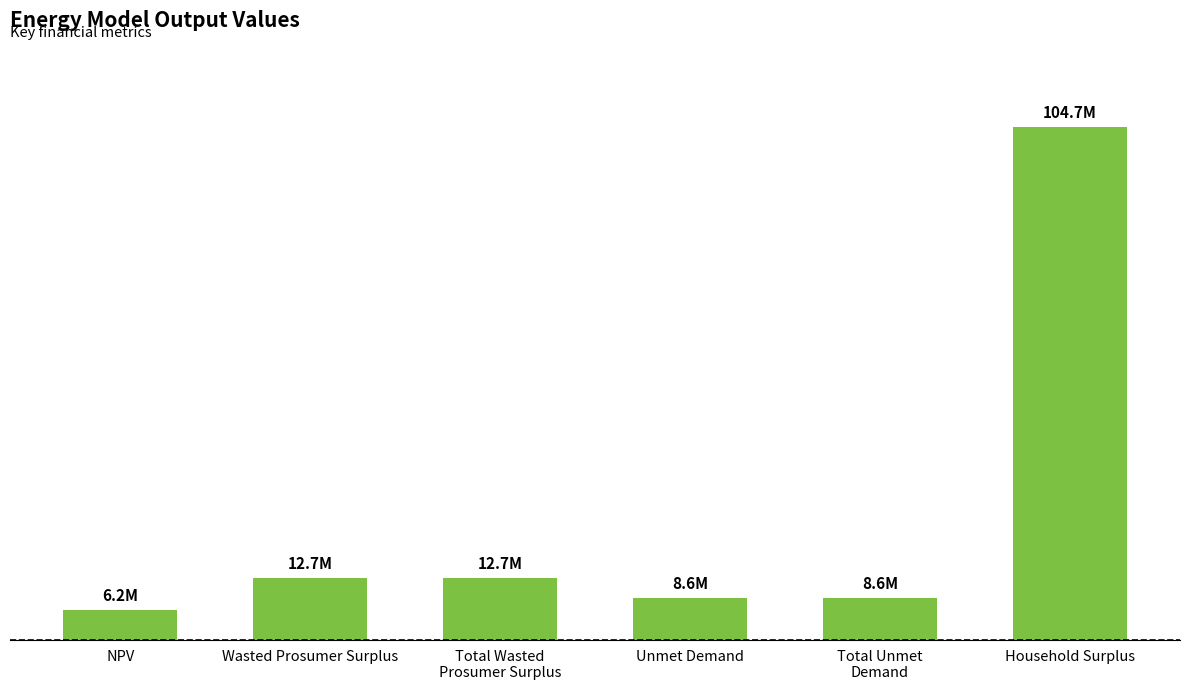

Between Unmet Demand and Total Wasted
Prosumer Surplus, which is larger?

Total Wasted
Prosumer Surplus